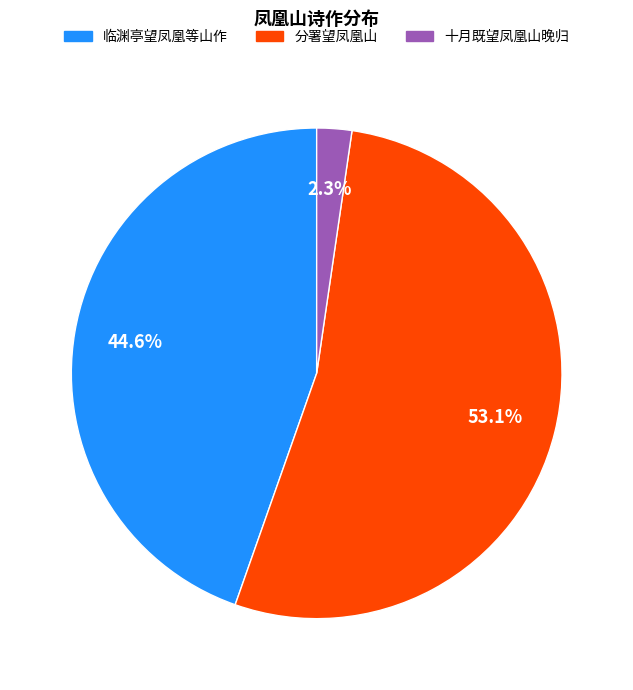

Which category has the smallest portion of the pie?

十月既望凤凰山晚归